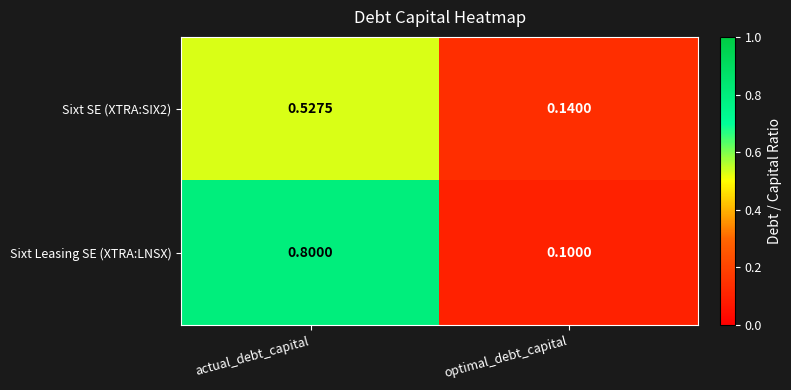

At which label does Sixt SE (XTRA:SIX2) reach its peak?

actual_debt_capital